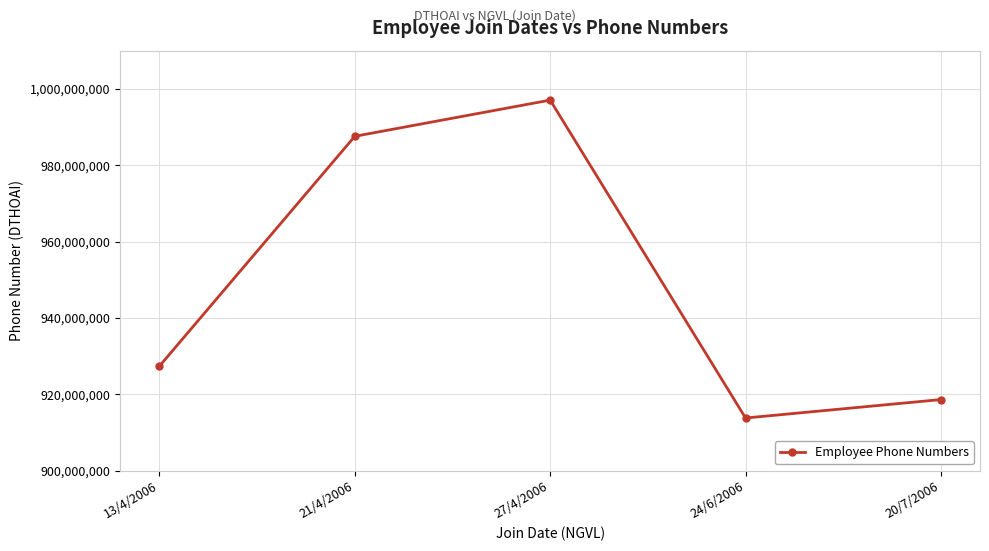

What is the greatest value displayed?

997047382